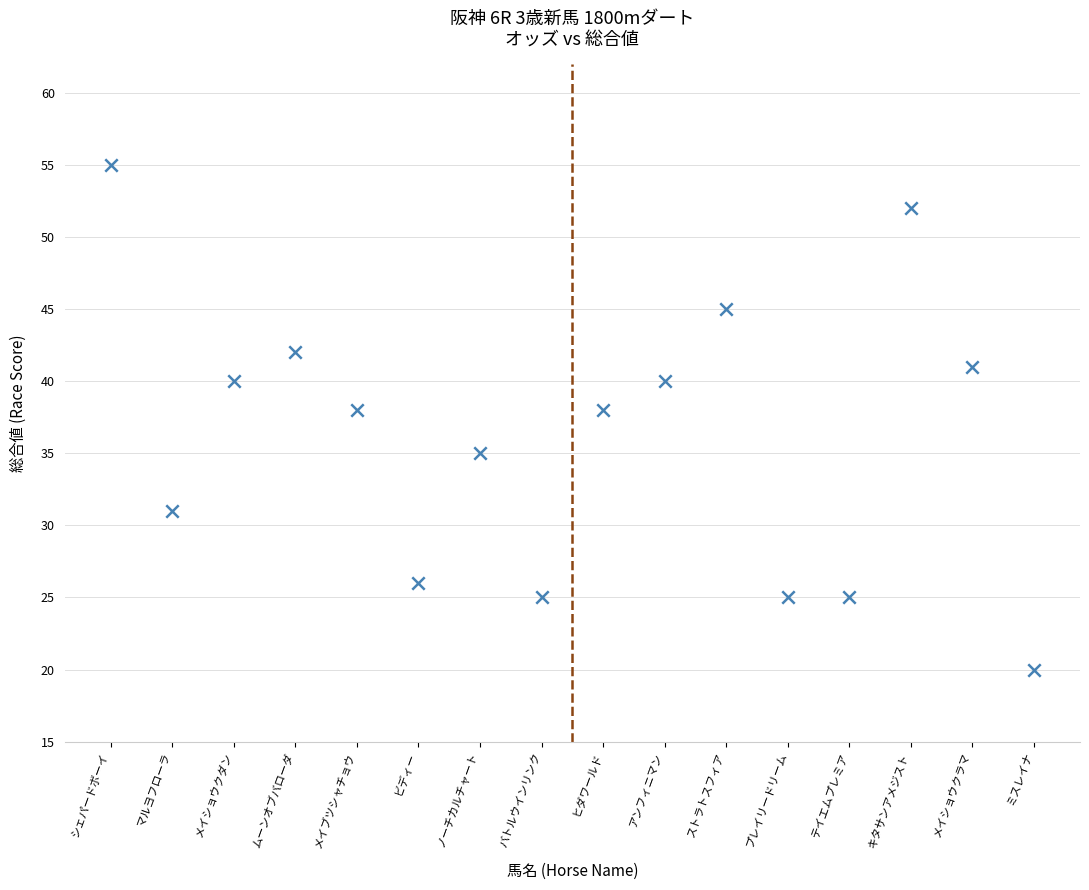

What is the range of Y values (max minus min)?

35